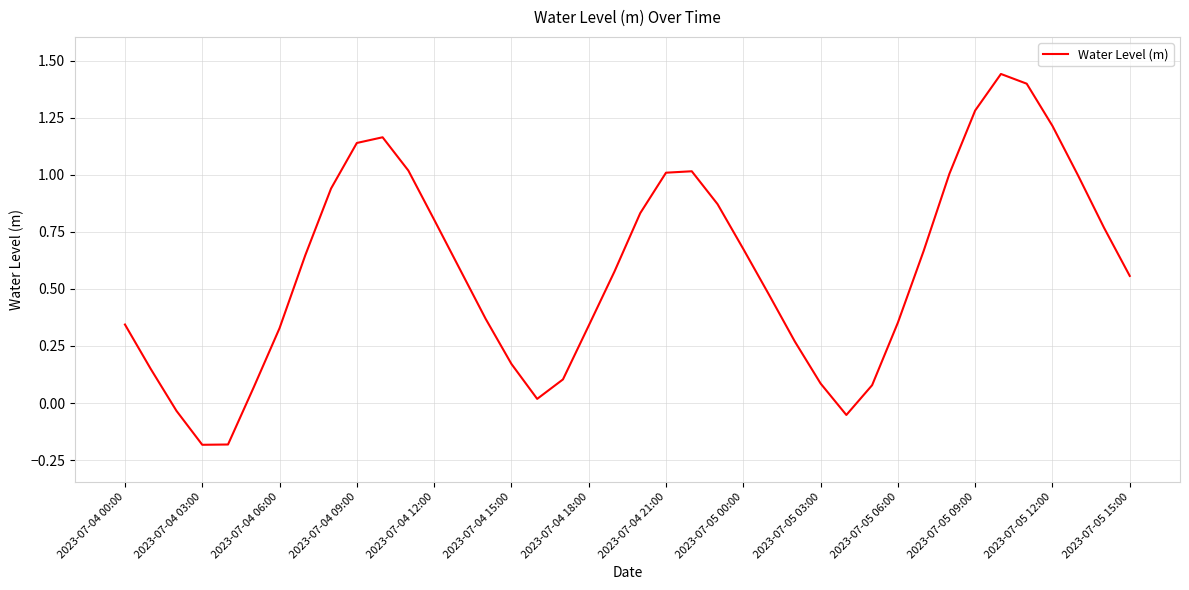

How many values exceed 0?

36